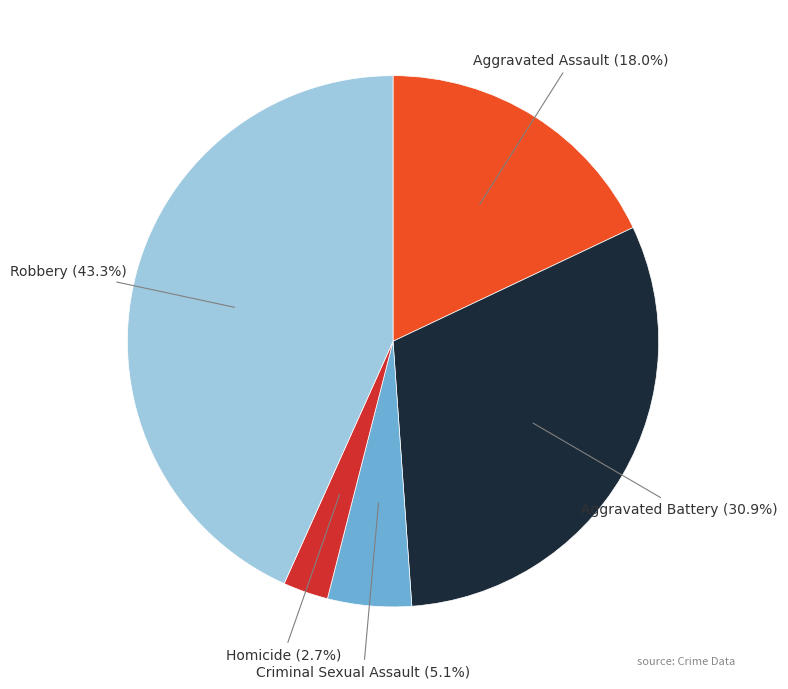

The Homicide slice represents 14% of the pie. True or false?

False